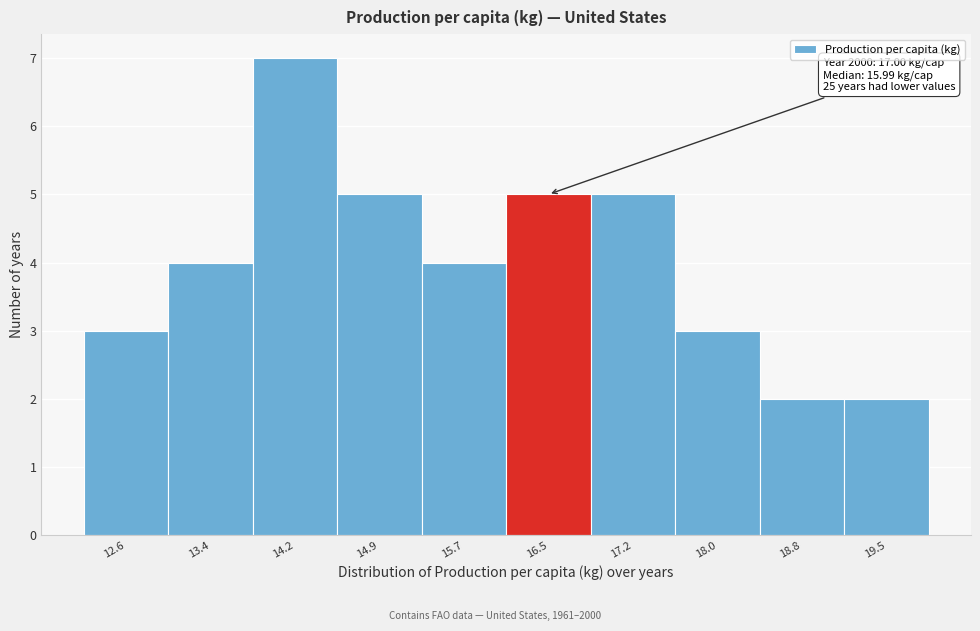

Reading right to left, extract all data points from this chart.

19.5=2	18.8=2	18.0=3	17.2=5	16.5=5	15.7=4	14.9=5	14.2=7	13.4=4	12.6=3